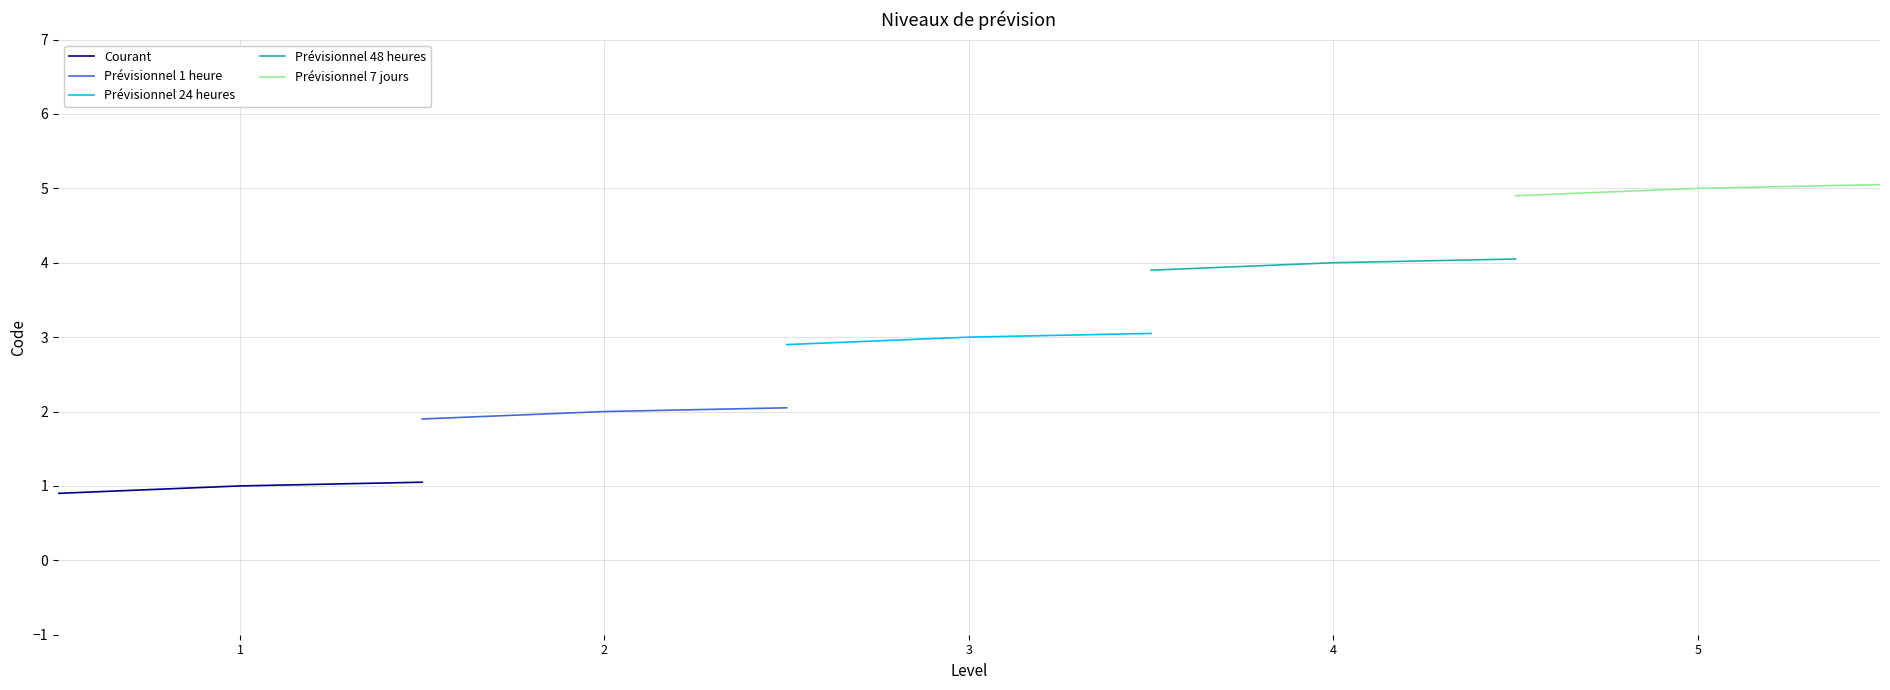

Reading right to left, extract all data points from this chart.

Courant: 1.1	1.0	0.9
Prévisionnel 1 heure: 2.0	2.0	1.9
Prévisionnel 24 heures: 3.0	3.0	2.9
Prévisionnel 48 heures: 4.0	4.0	3.9
Prévisionnel 7 jours: 5.0	5.0	4.9